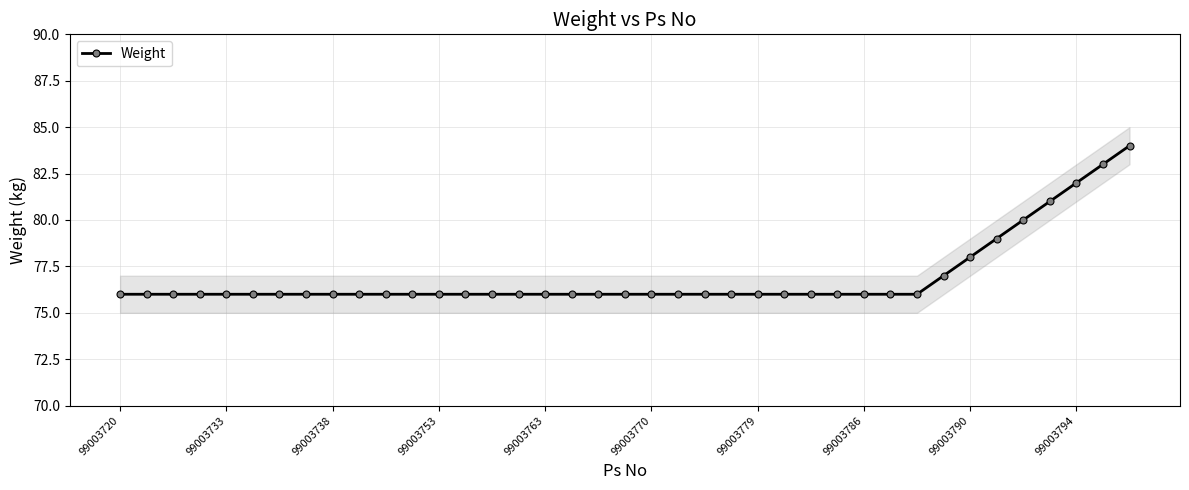

True or false: Weight has a value of 76 at 99003733.

True